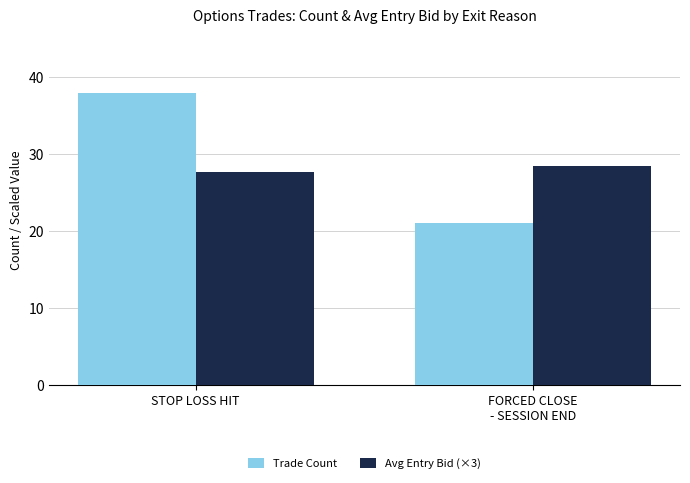

What is the average value of the Avg Entry Bid (×3) series?

28.1